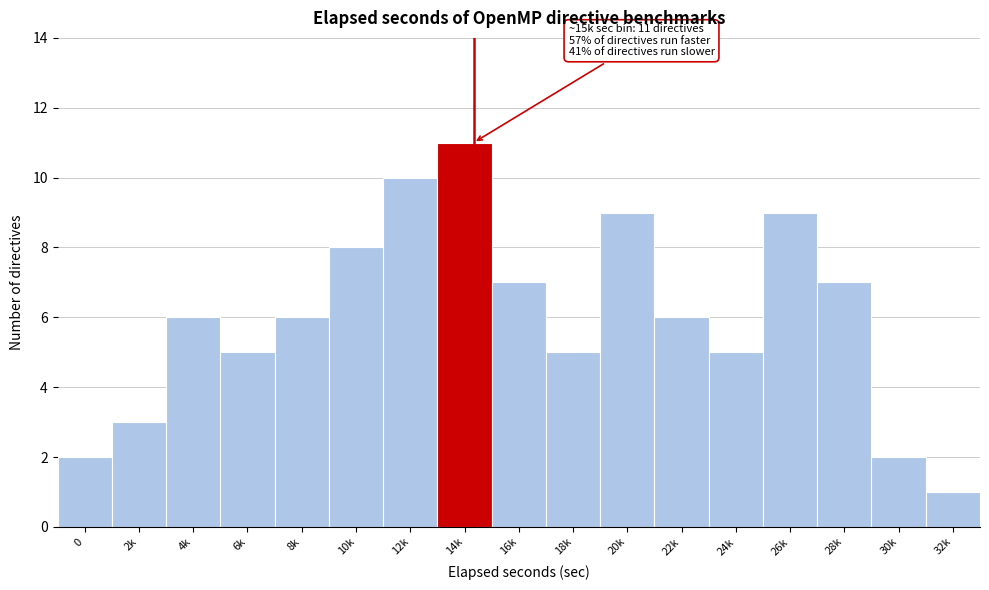

Reading right to left, what are all the values shown in this chart?

1	2	7	9	5	6	9	5	7	11	10	8	6	5	6	3	2